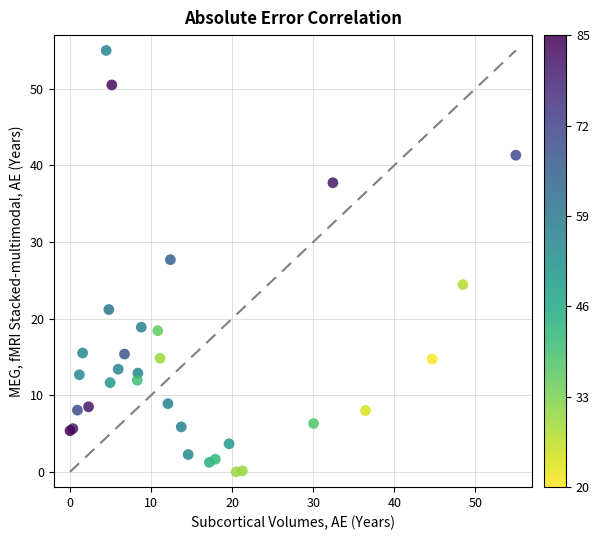

What Y value in the scatter plot is closest to 27?

27.7